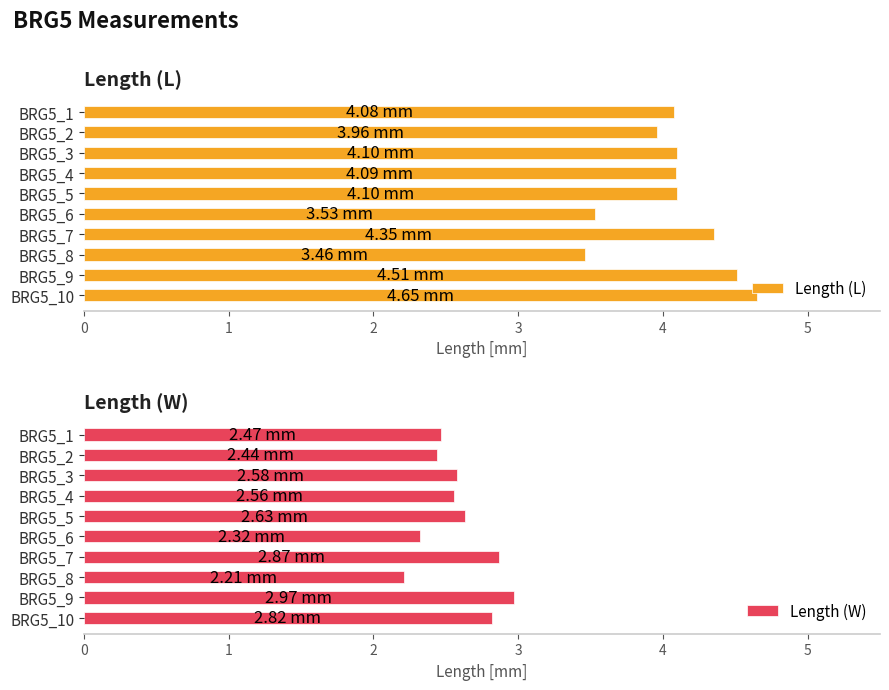

How many bars are there in total?

20